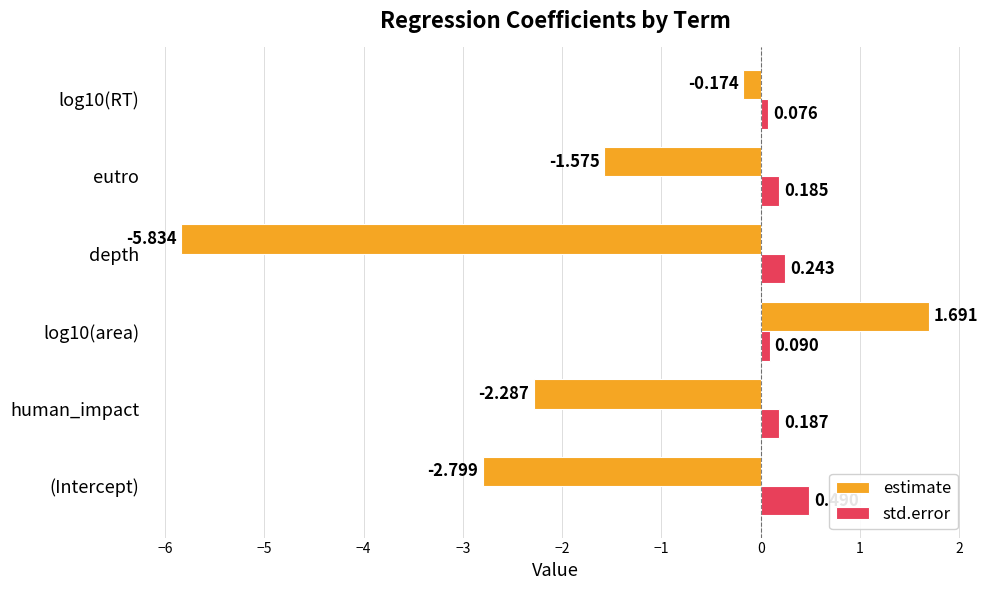

Which series has the largest total across all categories?

std.error